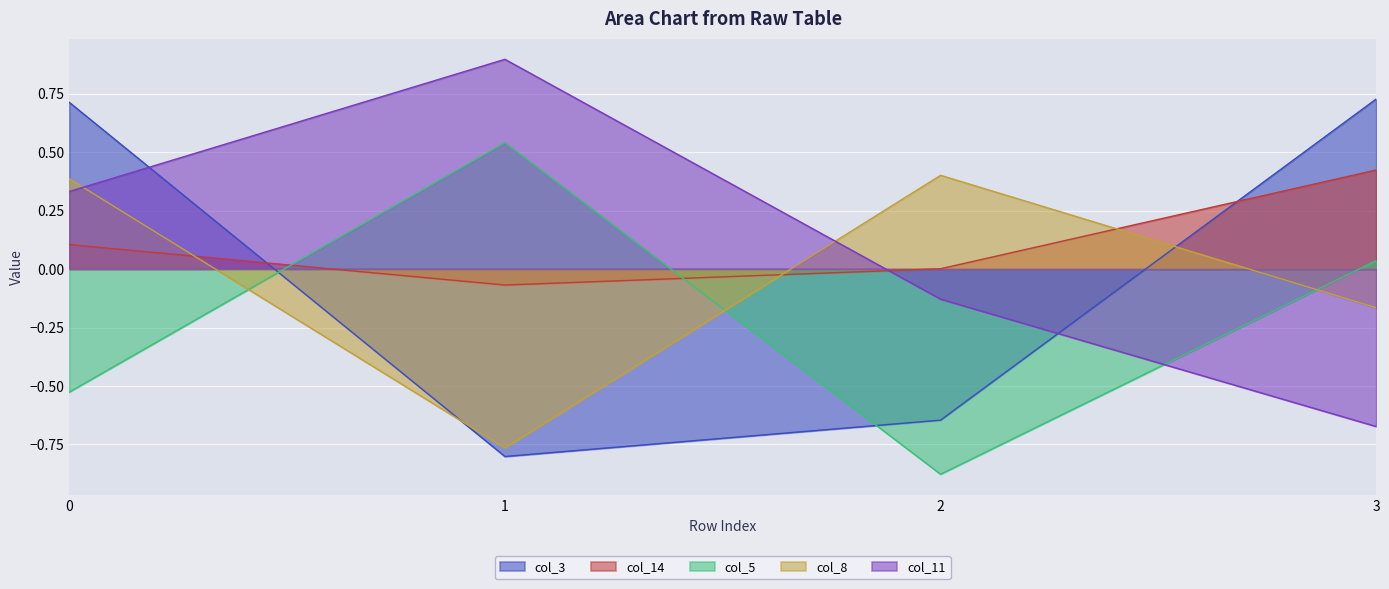

True or false: col_3 and col_8 intersect in this chart.

True